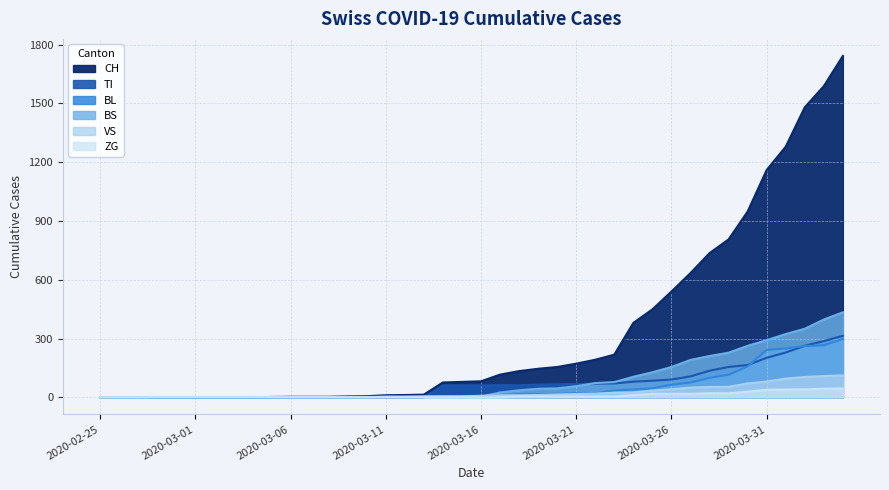

Where is BS nearest to the value 217?

2020-03-28